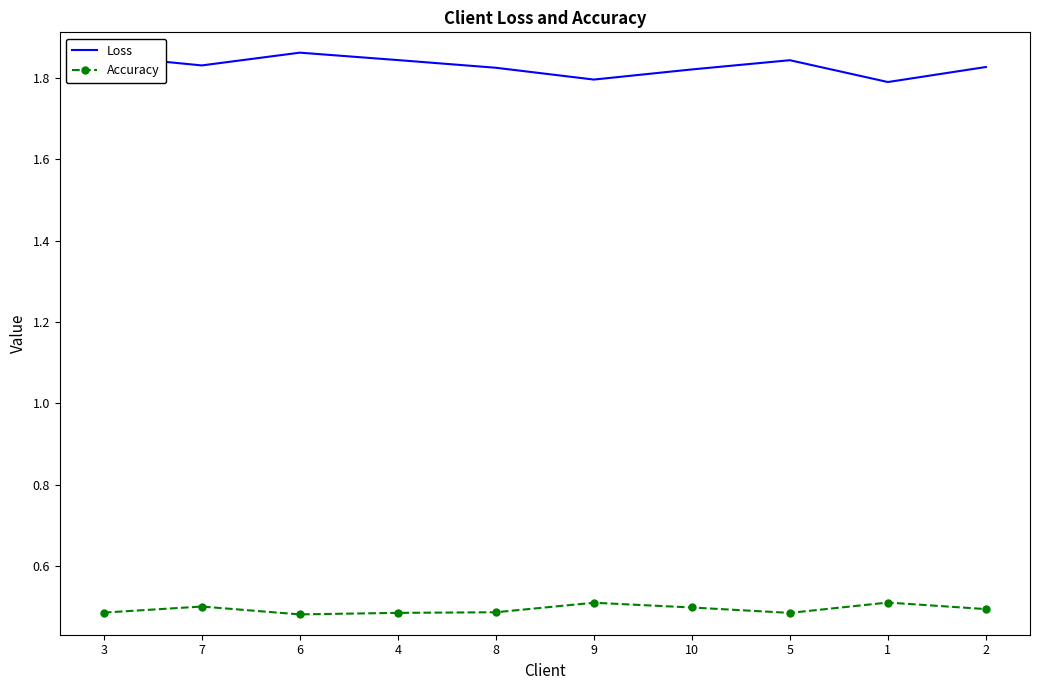

True or false: Loss and Accuracy cross at least once.

False